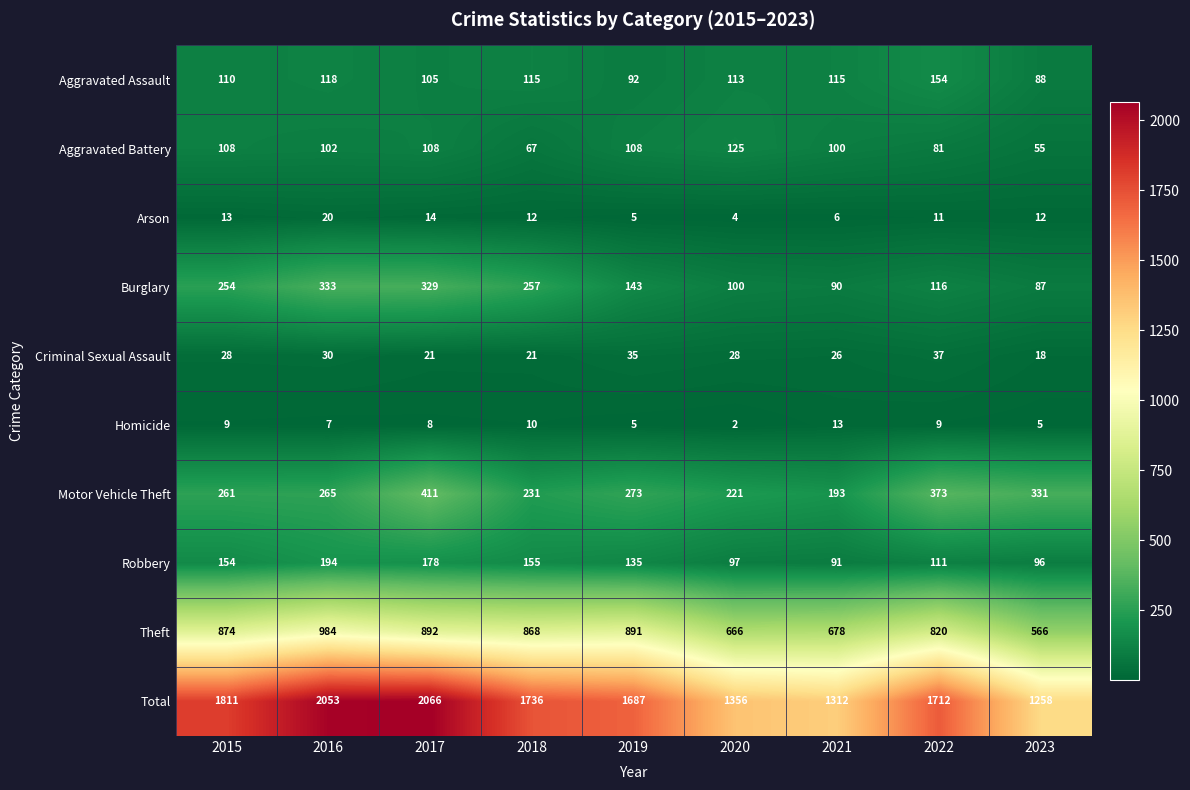

Rank the series by their maximum value, from lowest to highest.

Homicide, Arson, Criminal Sexual Assault, Aggravated Battery, Aggravated Assault, Robbery, Burglary, Motor Vehicle Theft, Theft, Total